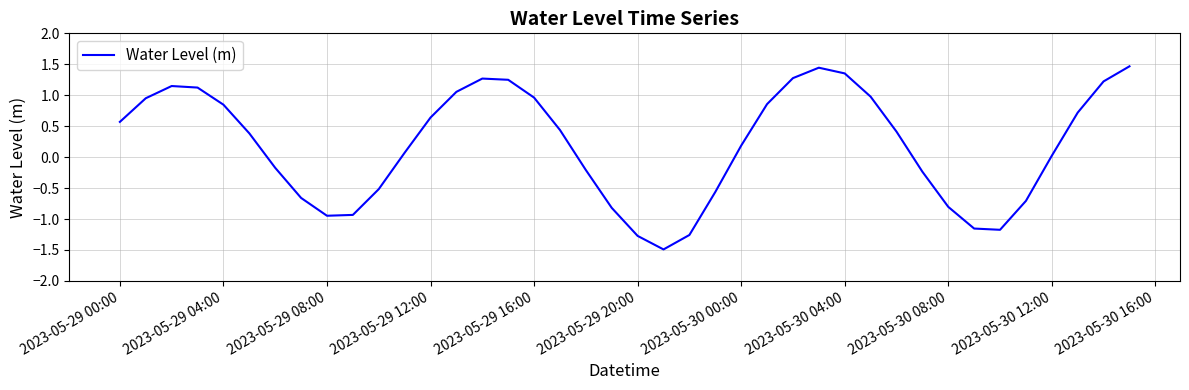

What is the maximum value shown in the chart?

1.5